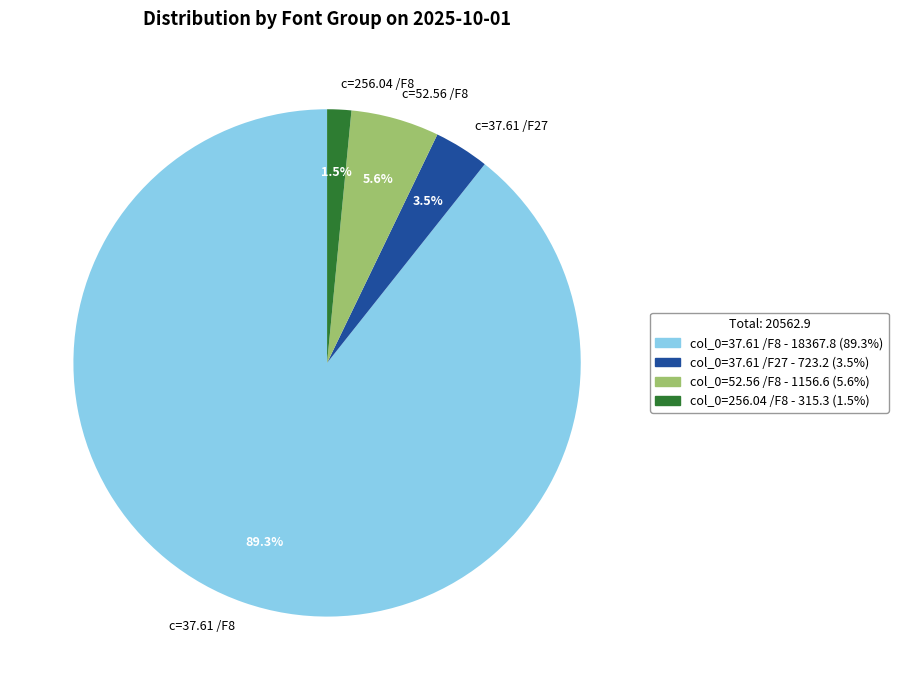

Which category has the smallest portion of the pie?

c=256.04 /F8